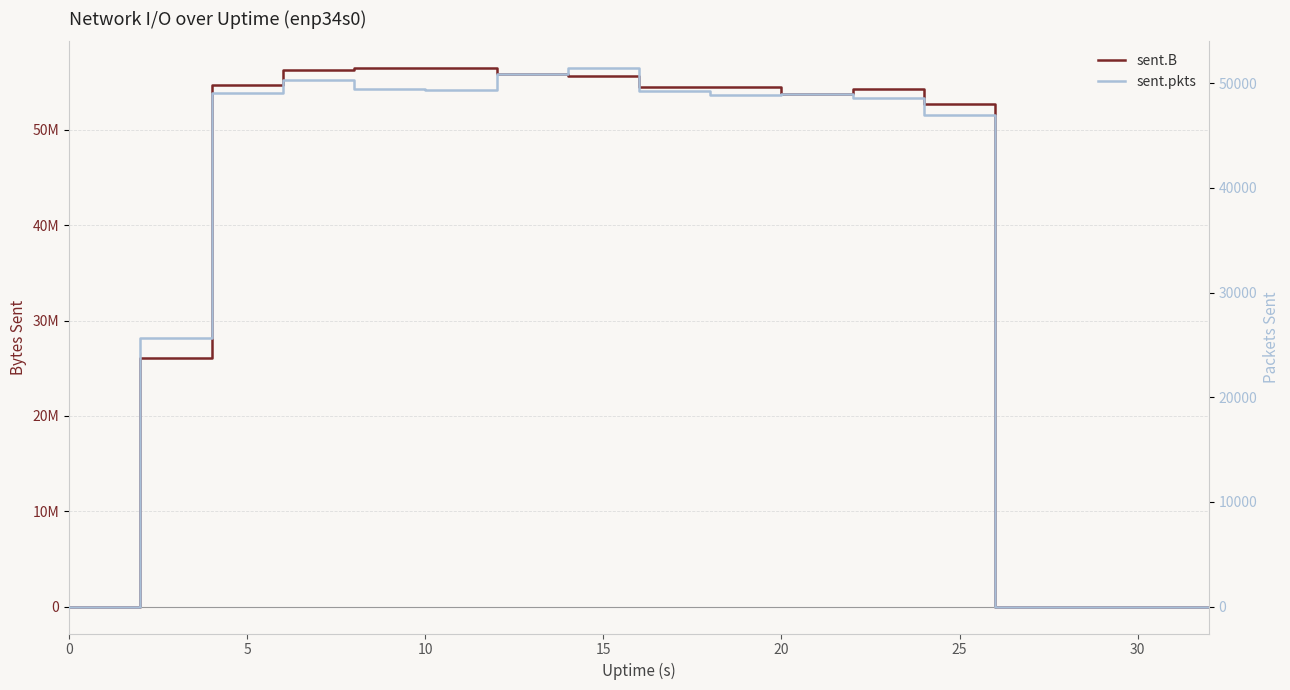

How many lines are shown in the chart?

2